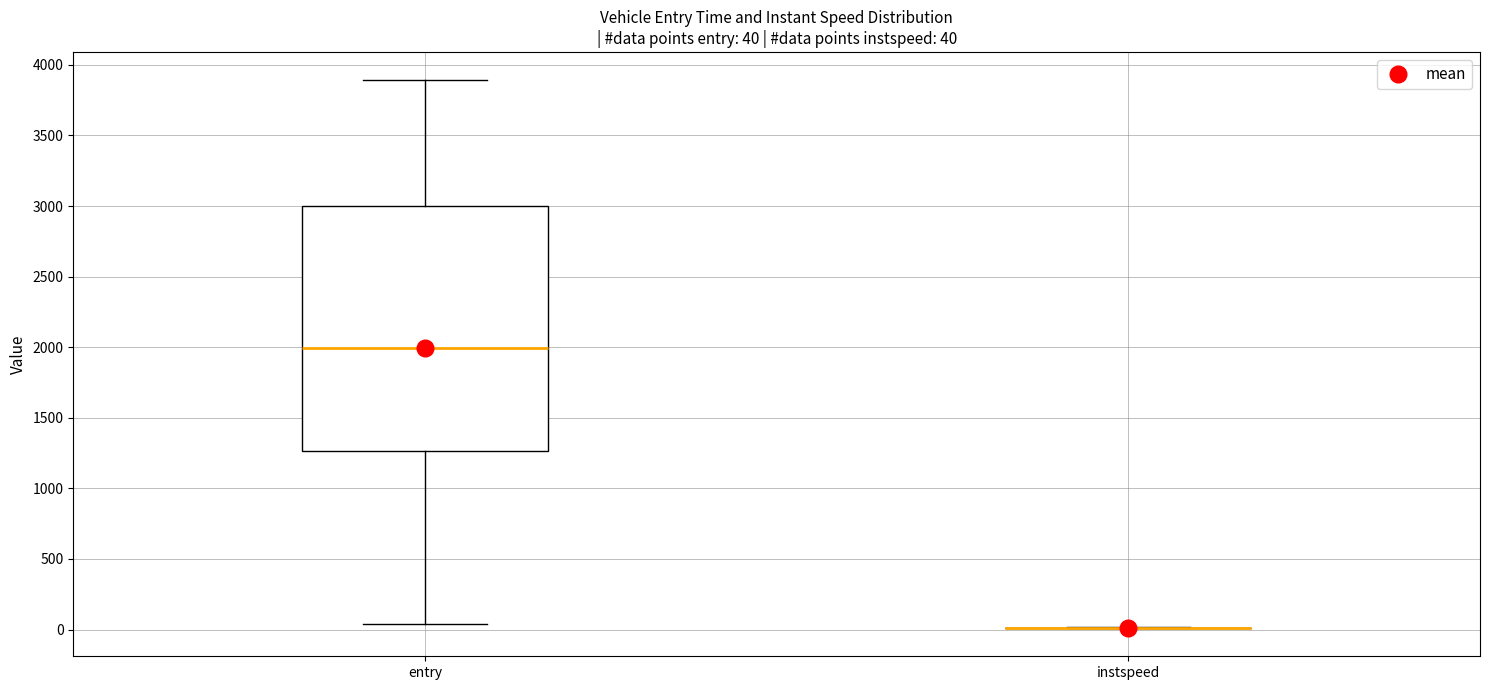

Comparing the boxes themselves (not the whiskers), which one is the tallest?

entry